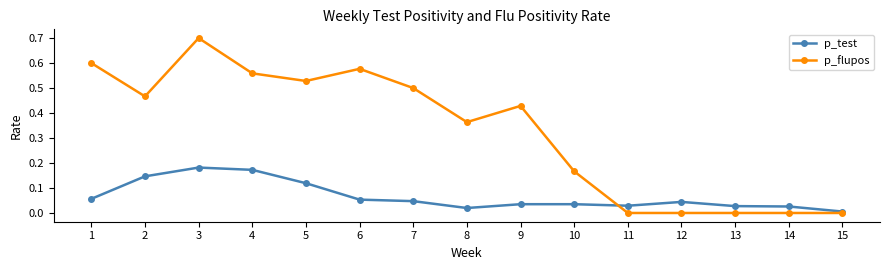

Rank the series by their average value, from highest to lowest.

p_flupos, p_test